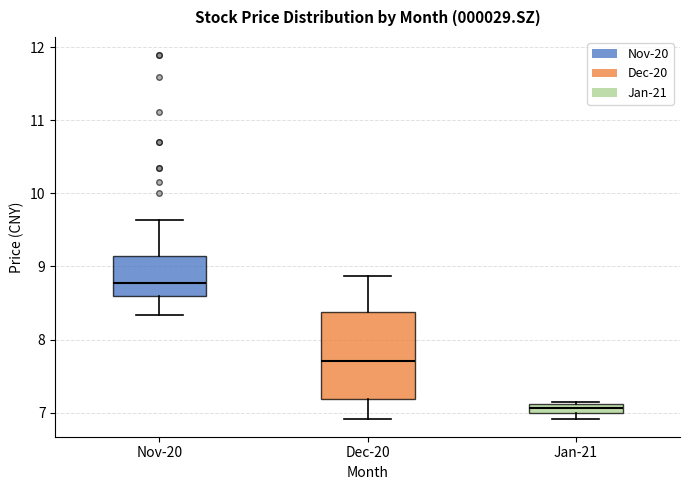

Where is the lower edge of the box for Jan-21 on the y-axis? The values are not printed on the chart, so give them approximately, as read against the axis.

7.0